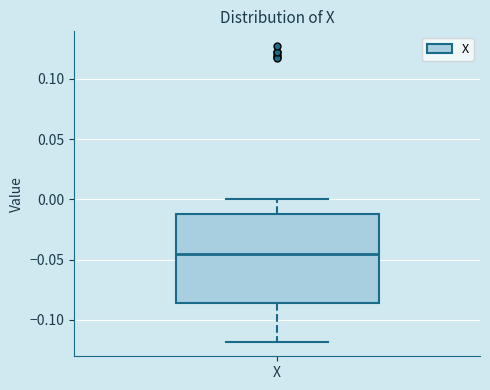

Transcribe this box plot: give where the median line is, the range the box spans, and where the two whiskers end, as read against the y-axis. The values are not printed on the chart, so give them approximately, as read against the axis.

median -0.045, box -0.085 to -0.010, whiskers -0.120 to 0.000